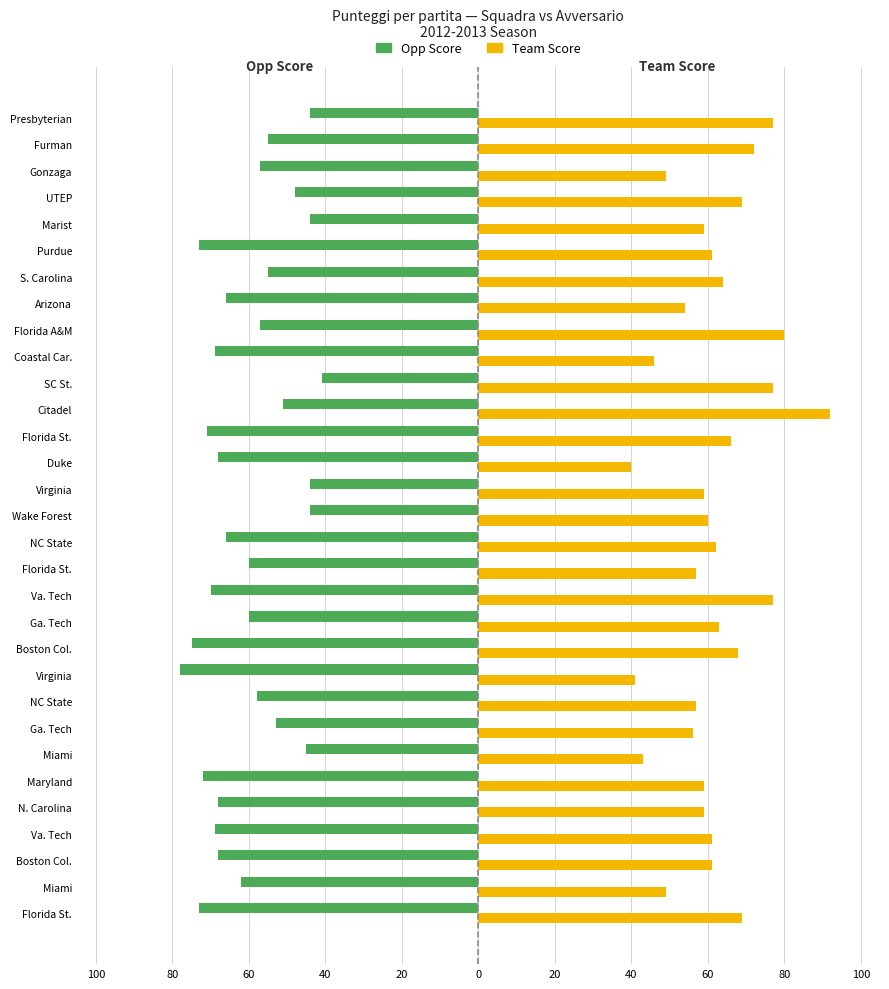

What is the minimum value for Opp Score?

-78